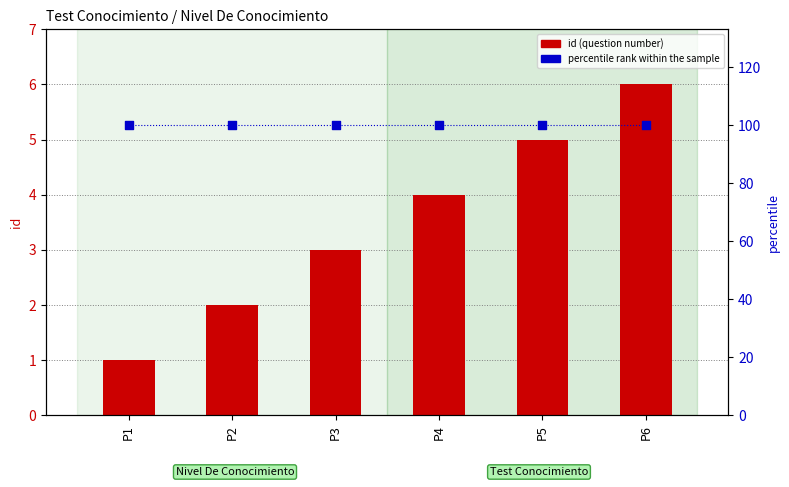

What is the total value across all series at P6?

106